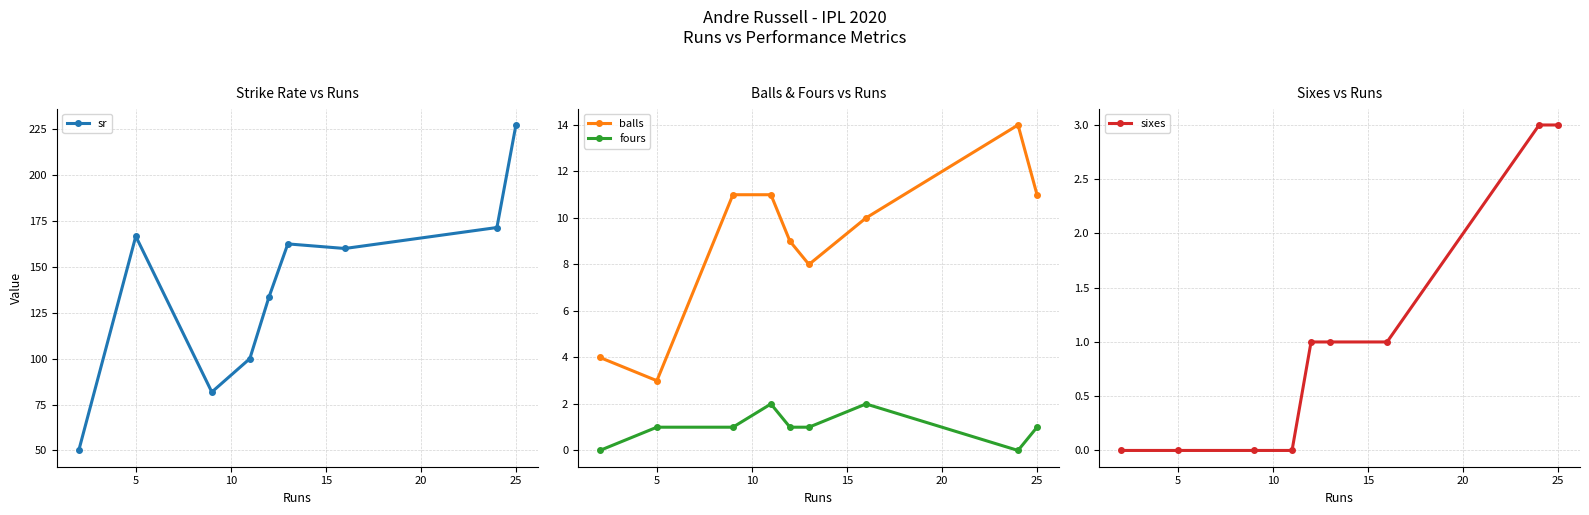

What is the minimum value for balls?

3